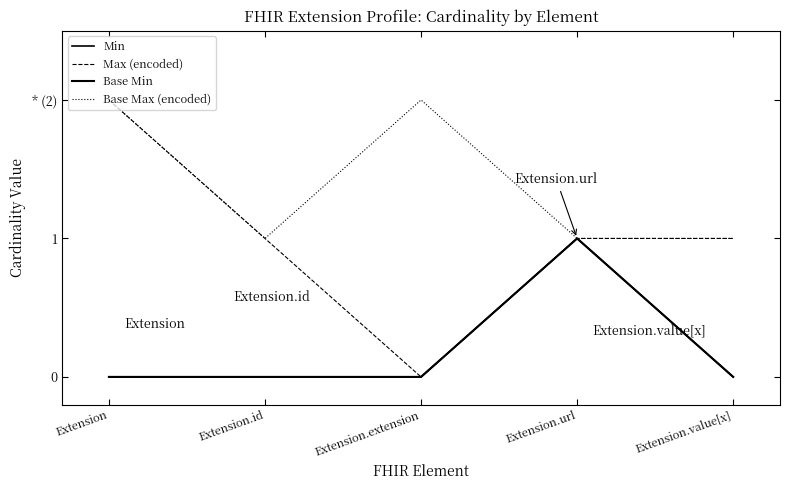

Does the chart have visible grid lines?

No